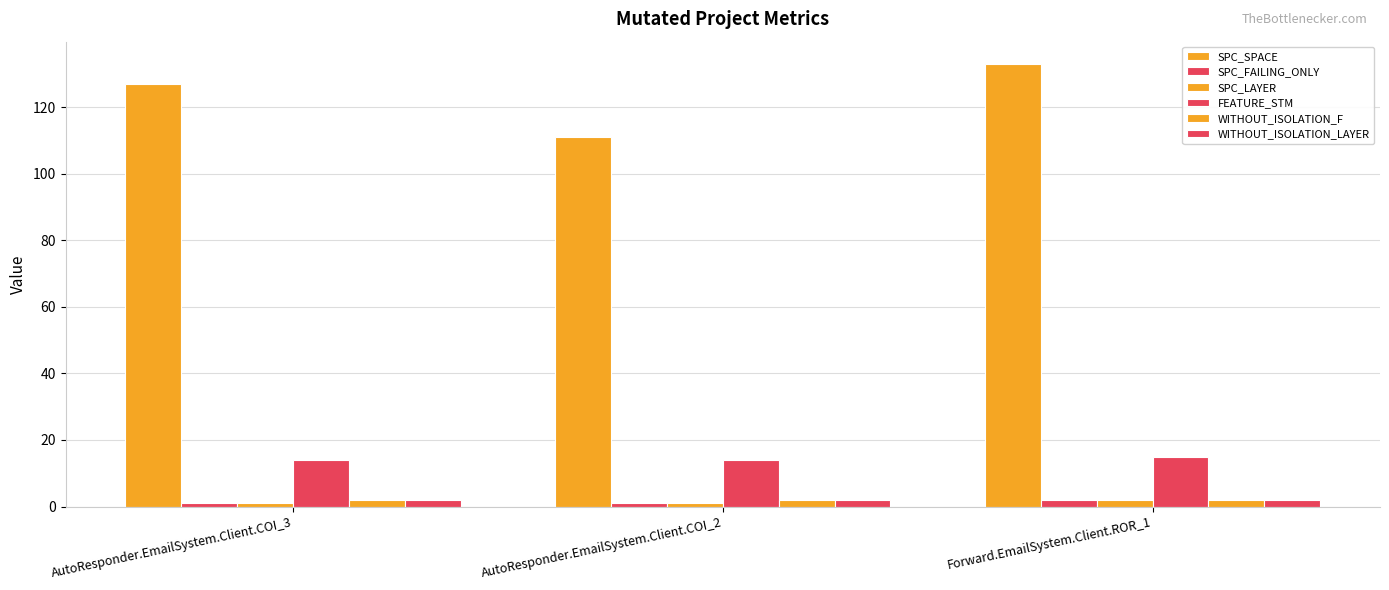

How many groups of bars are there?

3